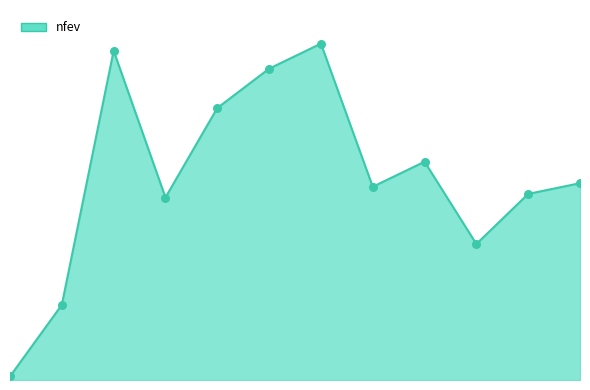

Does the chart have visible grid lines?

No